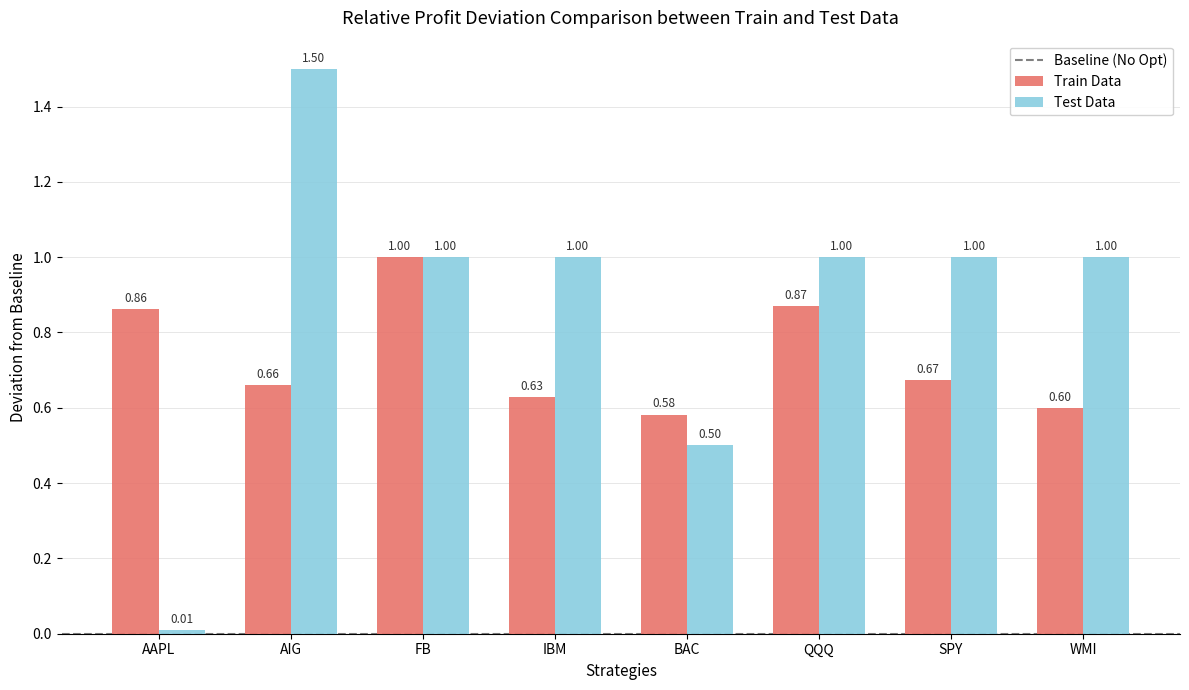

Which label corresponds to the largest value in the chart?

AIG